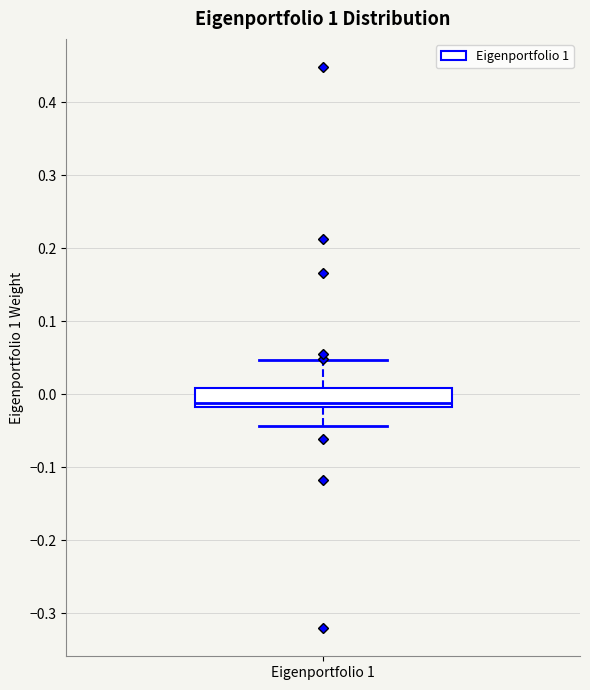

Read this box plot against the y-axis: the position of the median line, the range covered by the box, and the ends of both whiskers. The values are not printed on the chart, so give them approximately, as read against the axis.

median -0.01, box -0.02 to 0.01, whiskers -0.04 to 0.05